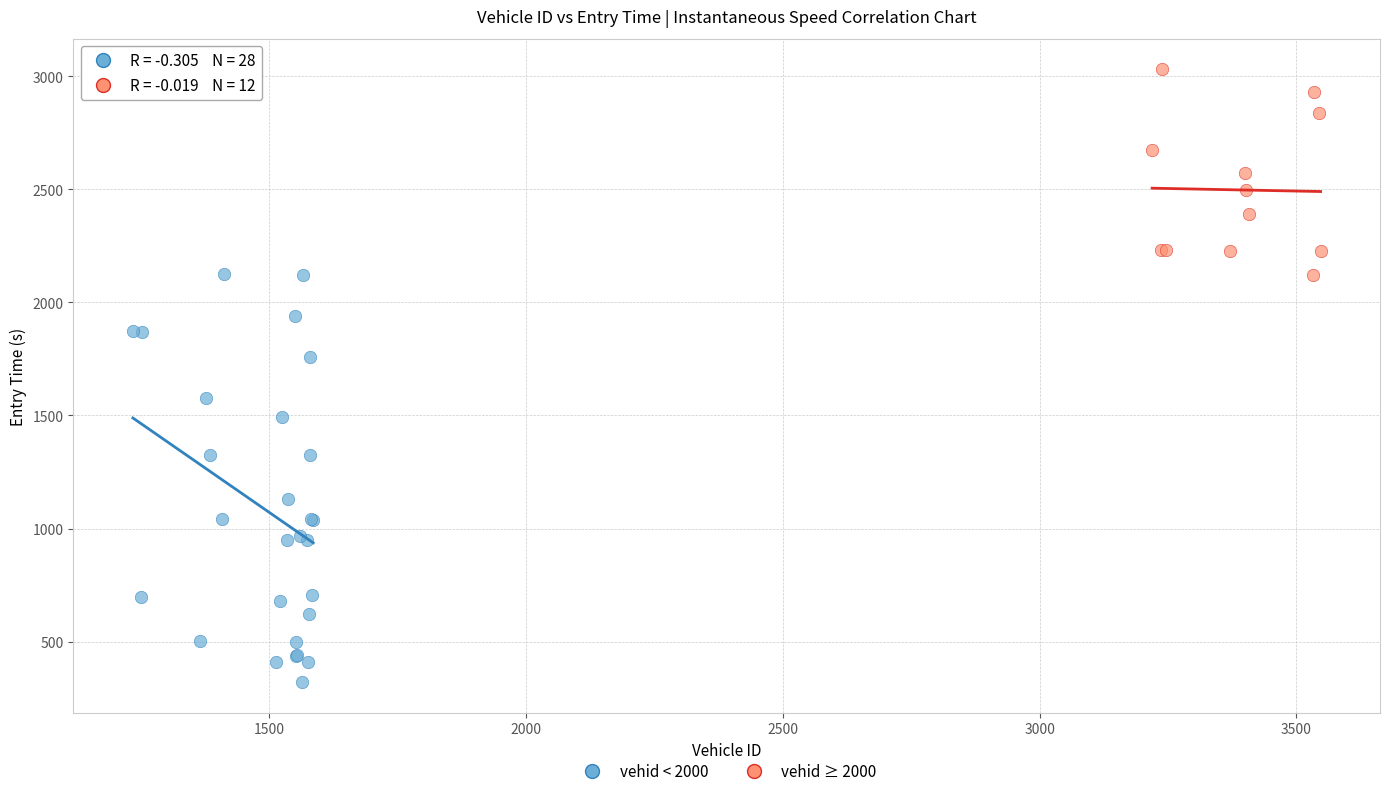

Which series reaches the minimum Y coordinate?

vehid < 2000